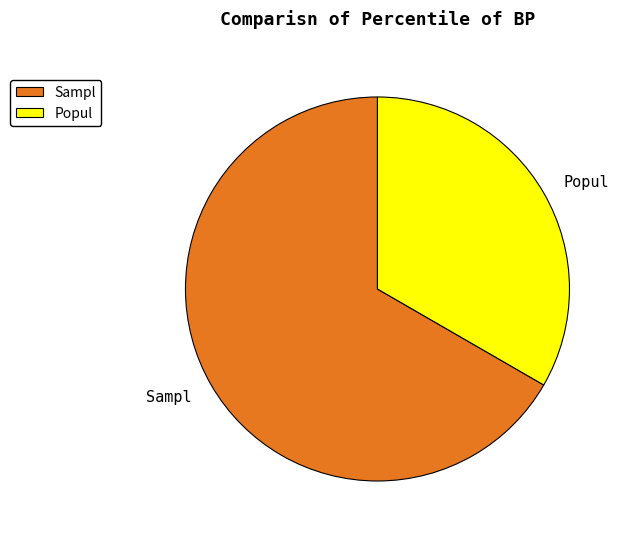

Do Sampl and Popul together represent more than half of the pie?

Yes